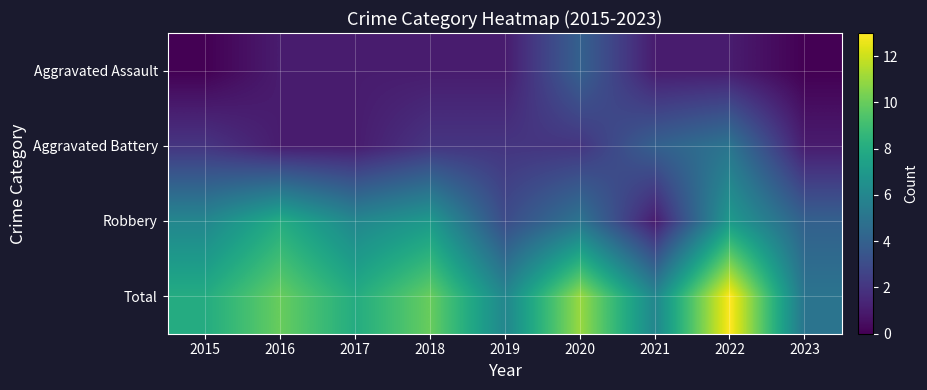

Which series changed the most between 2017 and 2021?

Robbery